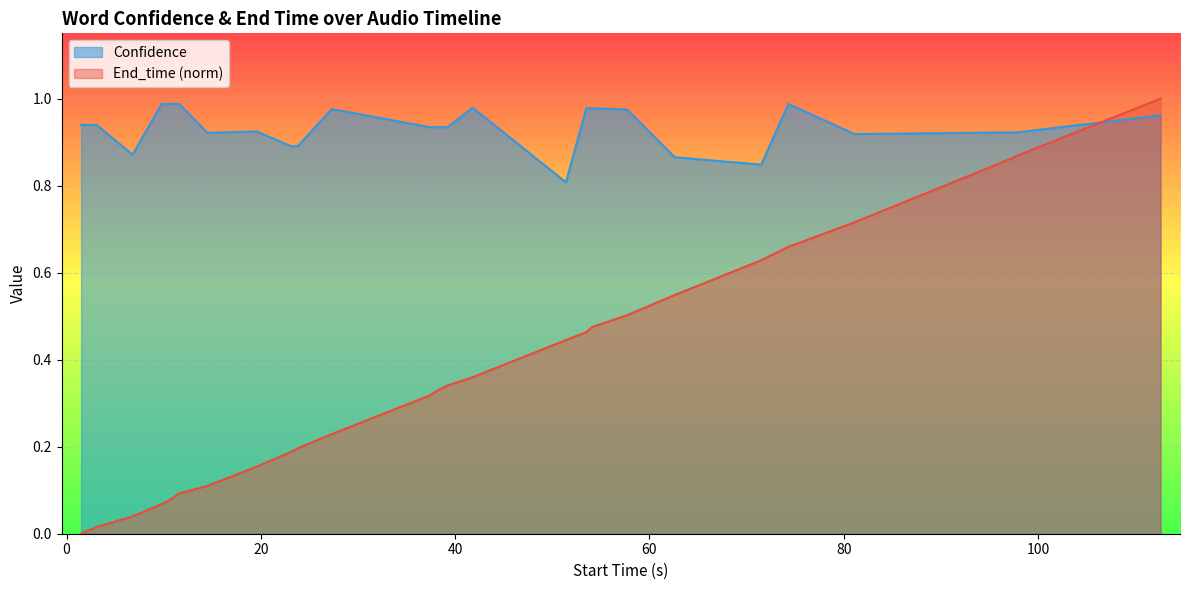

Which series has the largest total across all categories?

Confidence